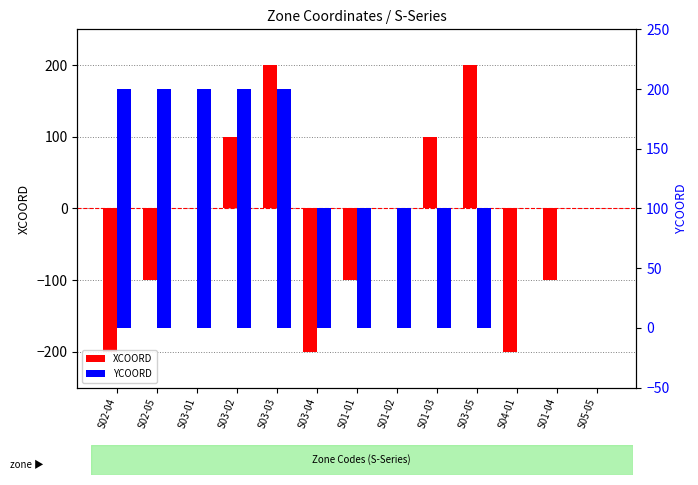

Reading left to right, transcribe all the data shown in this chart.

XCOORD: -200	-100	0	100	200	-200	-100	0	100	200	-200	-100	0
YCOORD: 200	200	200	200	200	100	100	100	100	100	0	0	0